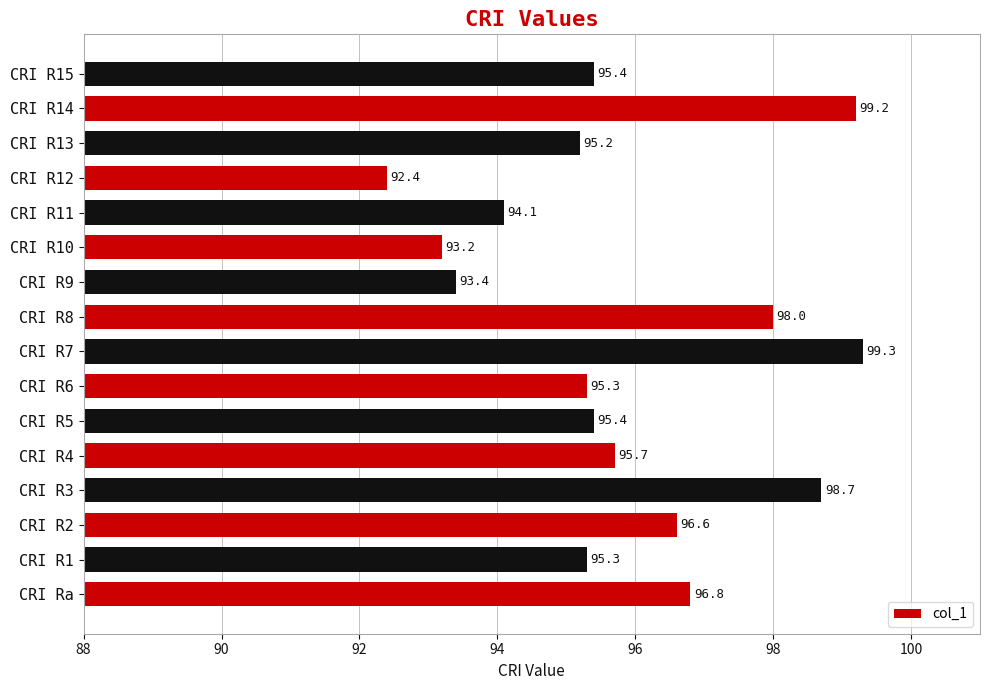

Are the bars grouped side by side (vs. stacked)?

No